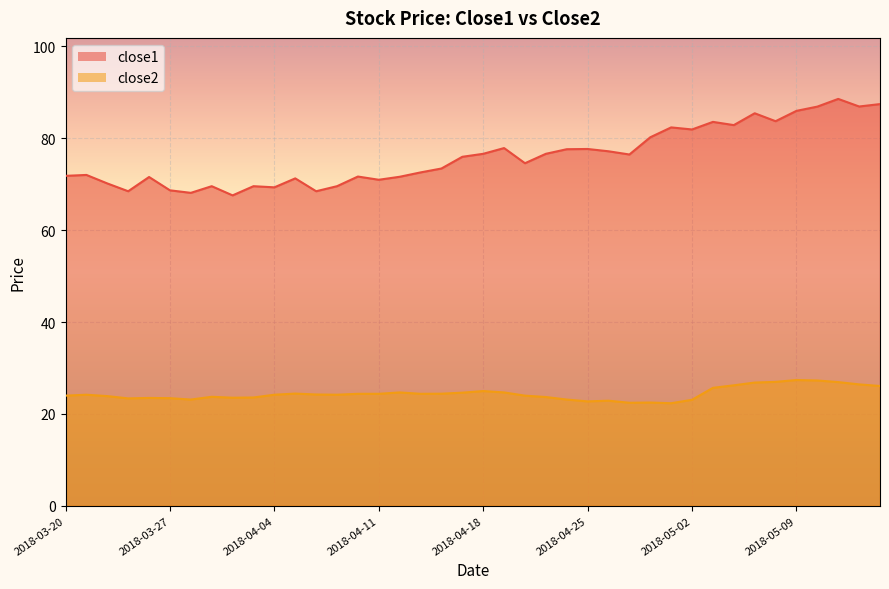

What is the average value of the close2 series?

24.4